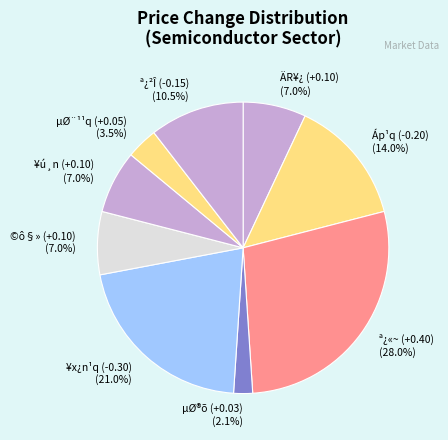

What percentage do ¥x¿n¹q (-0.30) (21.0%) and Áp¹q (-0.20) (14.0%) together represent?

35.0%